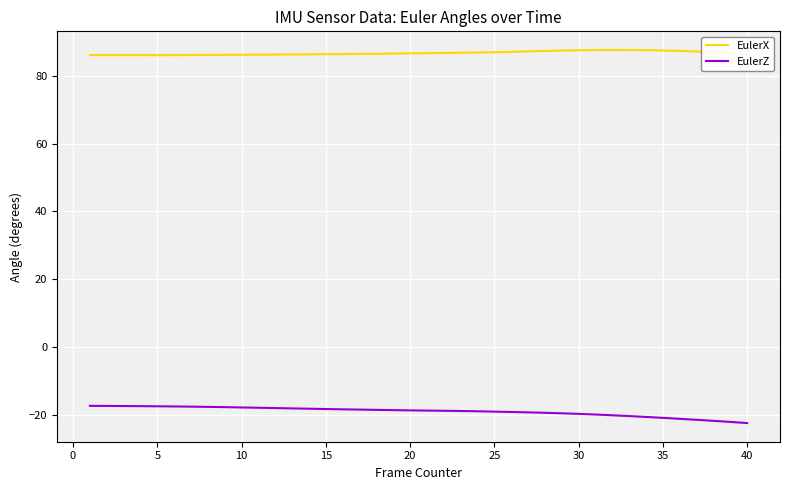

How many distinct data groups are displayed?

2